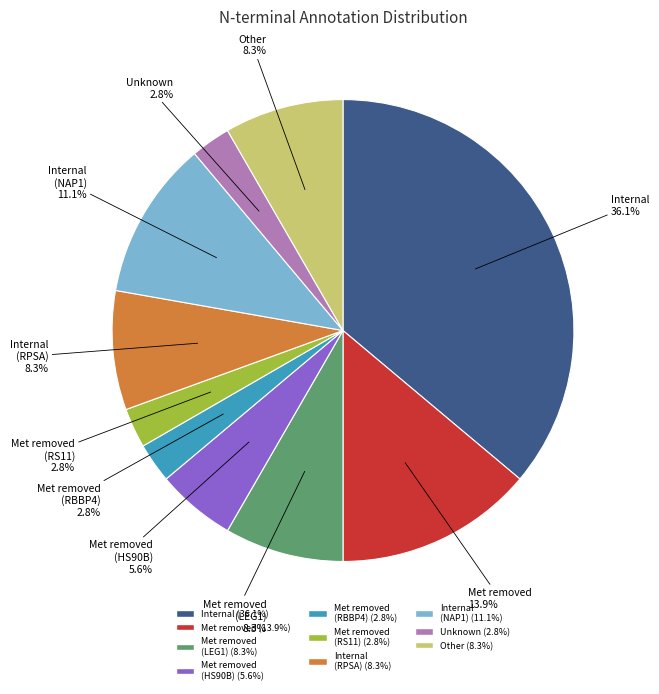

Does any single category account for the majority?

No